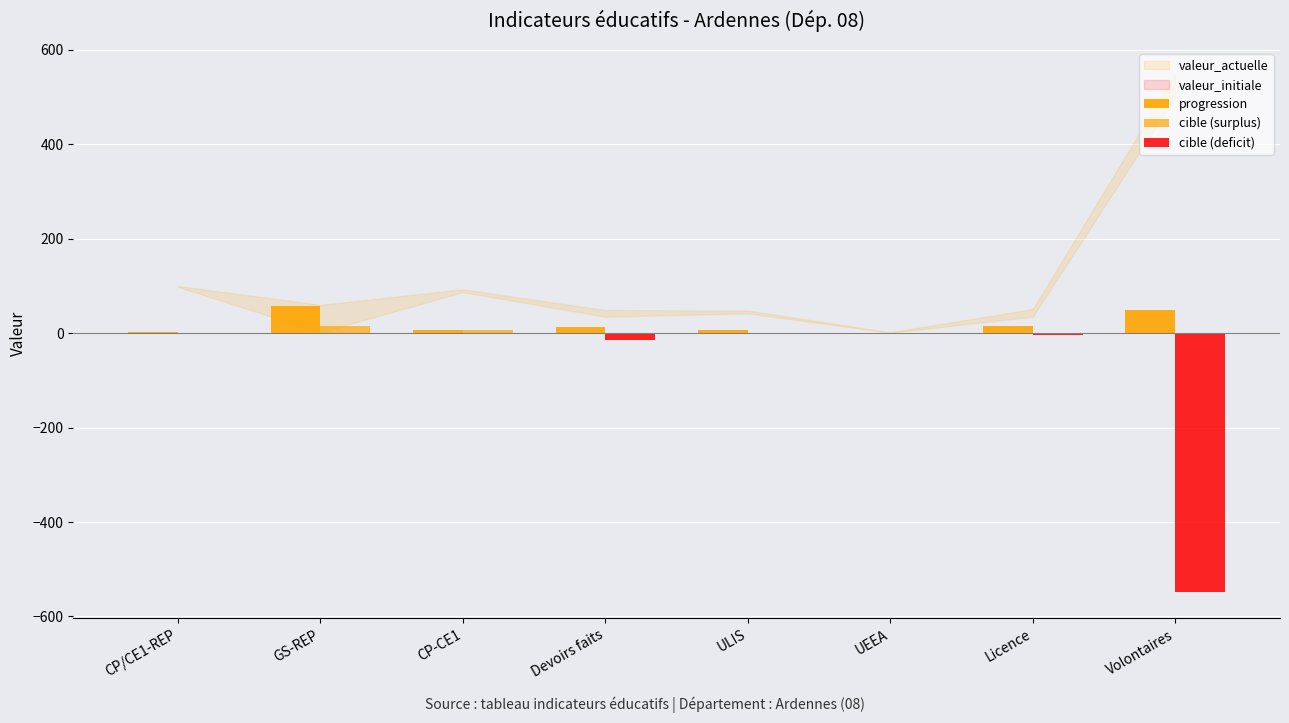

Count the number of data series in this chart.

3